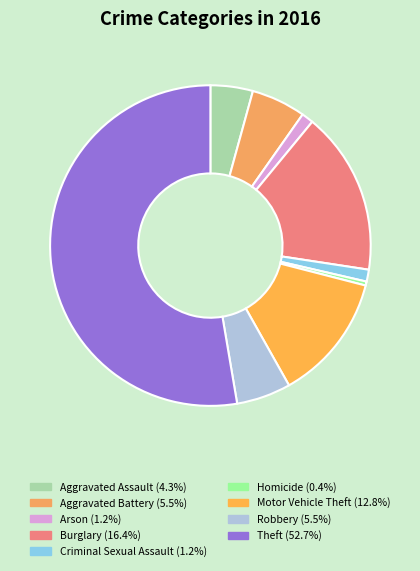

How many slices are in this pie chart?

9